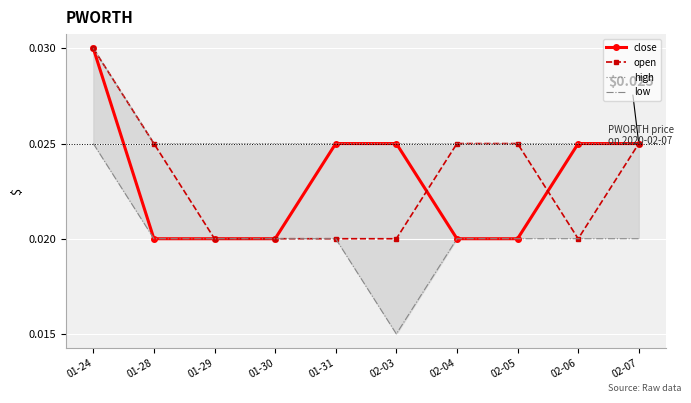

True or false: high has more than 1 points higher than both neighbors.

False